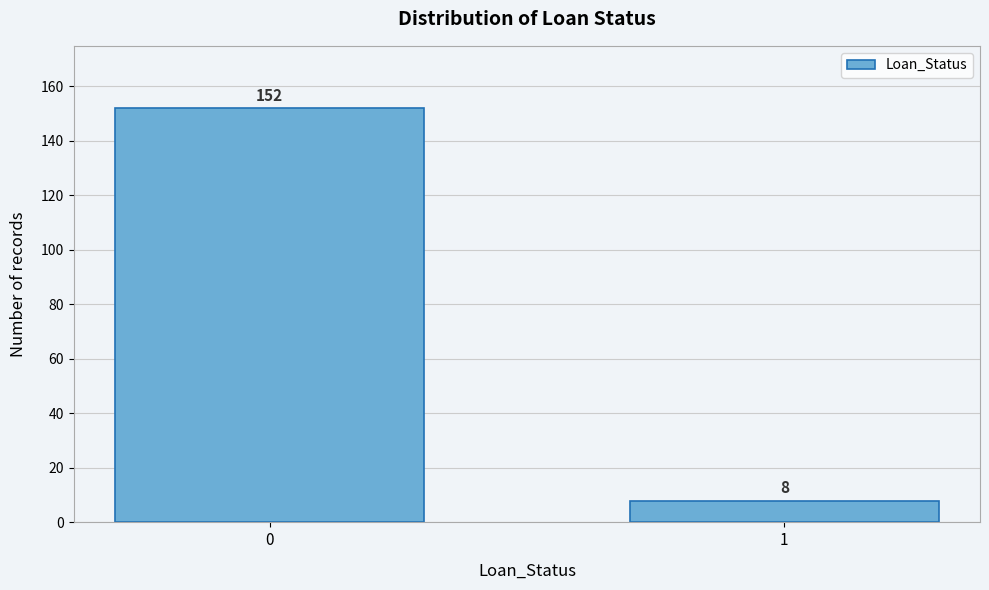

Reading left to right, extract all data points from this chart.

0=152	1=8